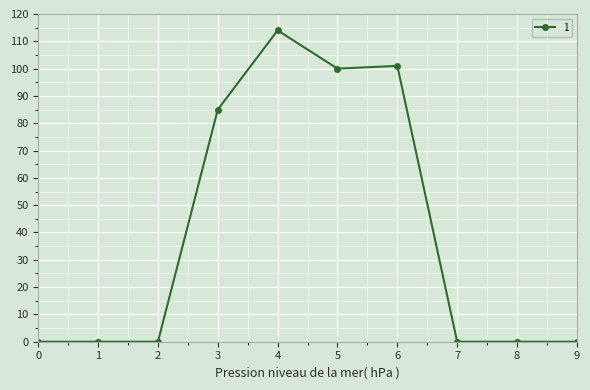

What is the greatest value displayed?

114